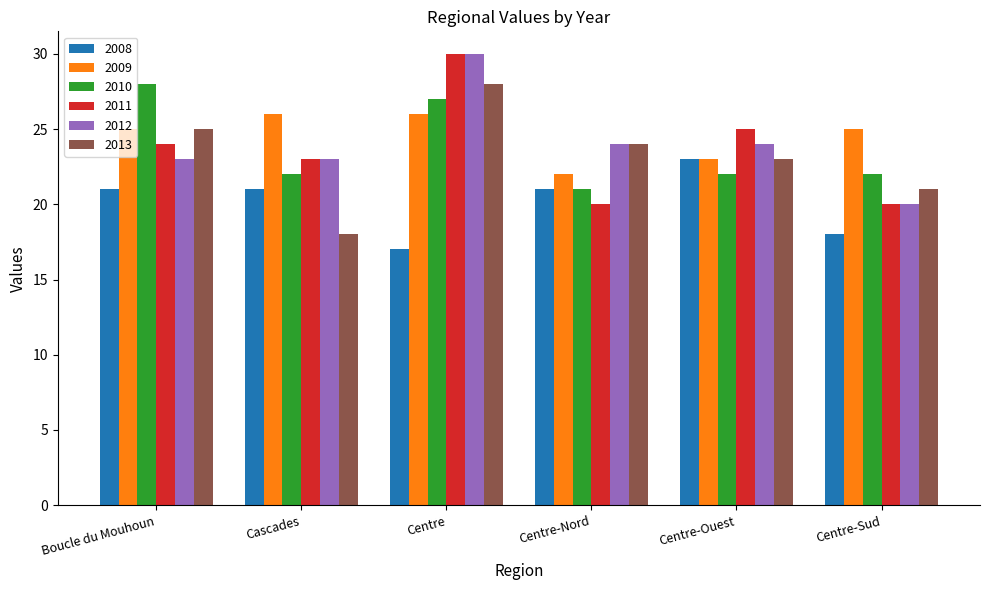

At which category is the sum across all series the highest?

Centre